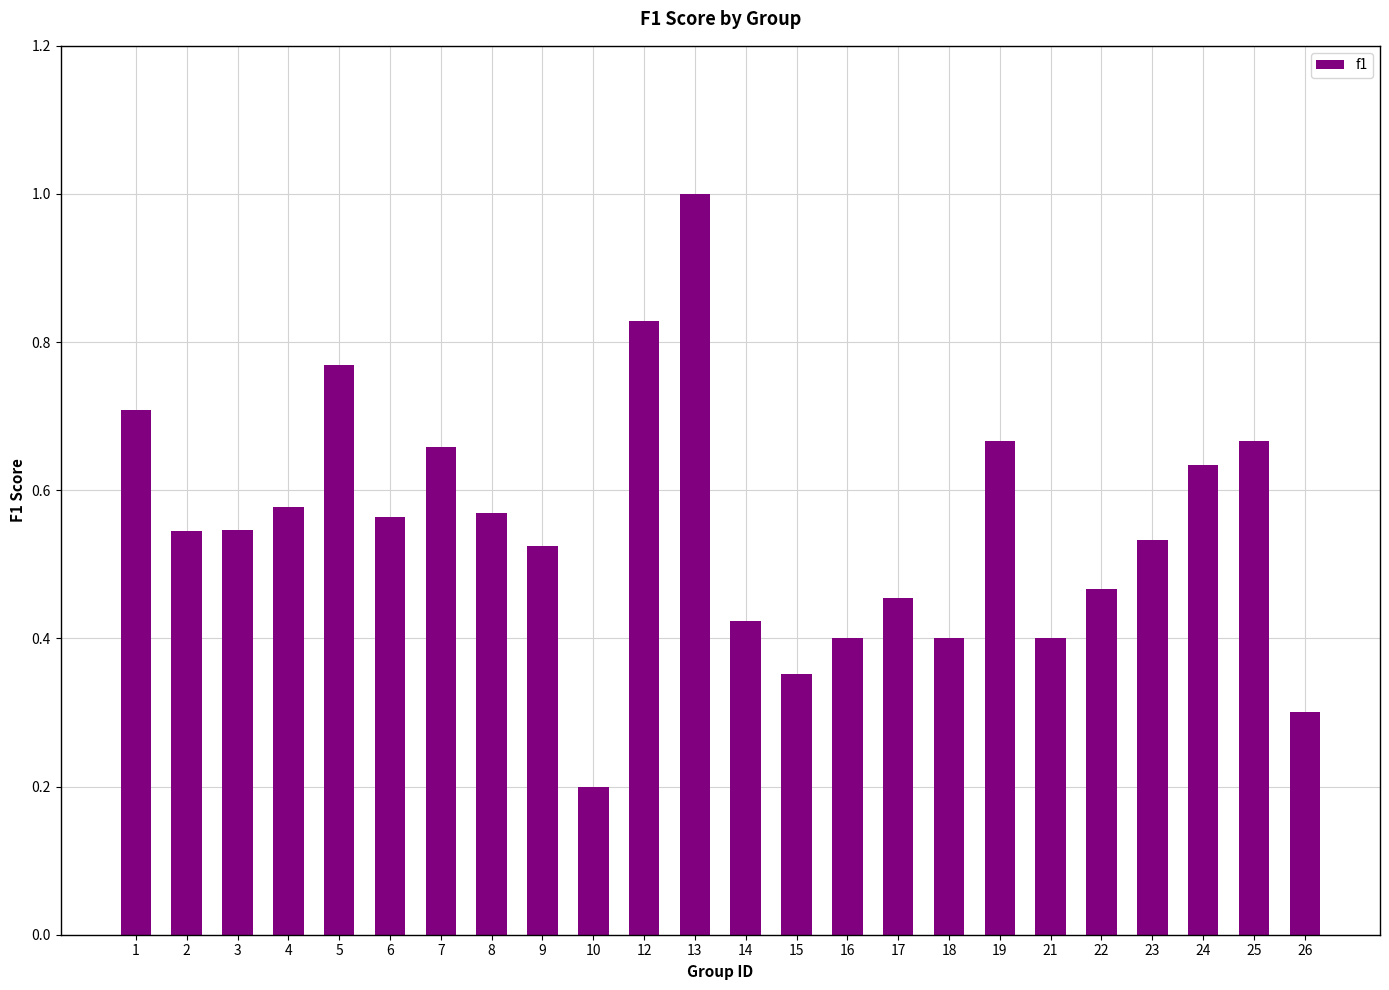

What is the value of the 12th bar from the left?

1.0